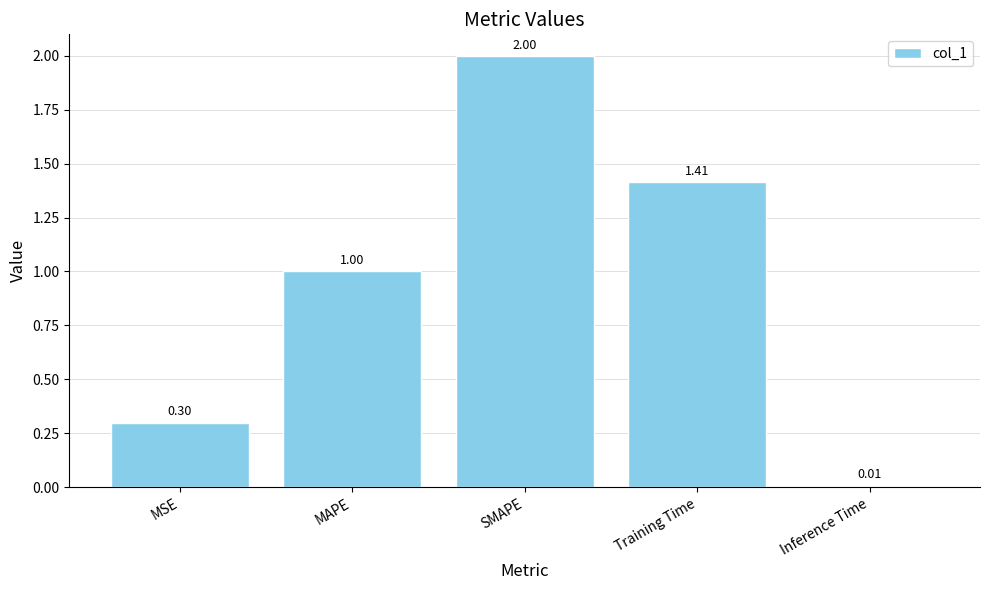

What is the value of the 3rd bar from the left?

2.0